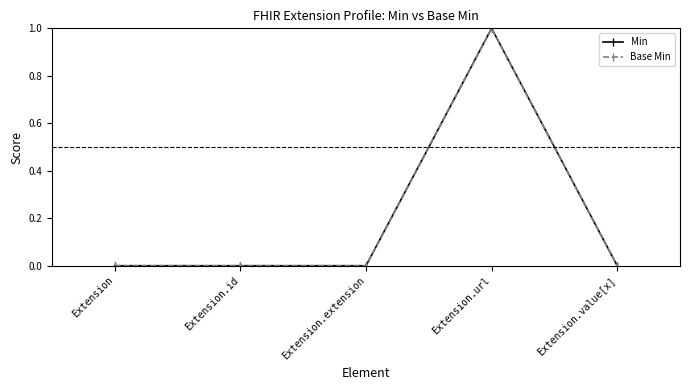

Which category has the highest value across all series?

Extension.url